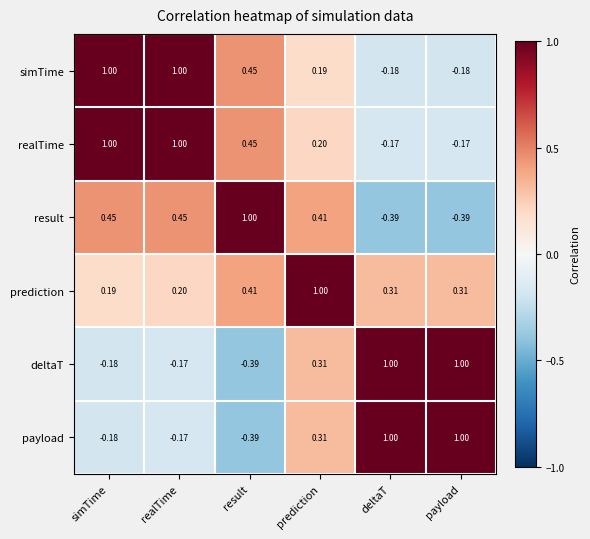

At how many categories does at least one series exceed 0?

6